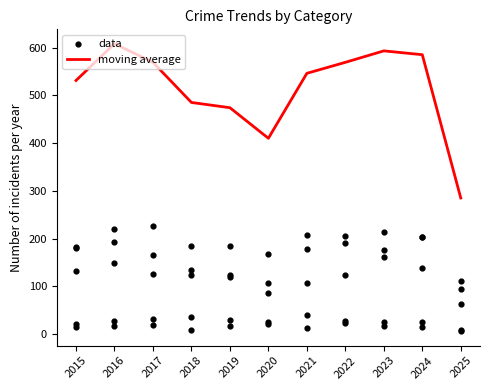

The value of moving average at 2019 is 677. True or false?

False